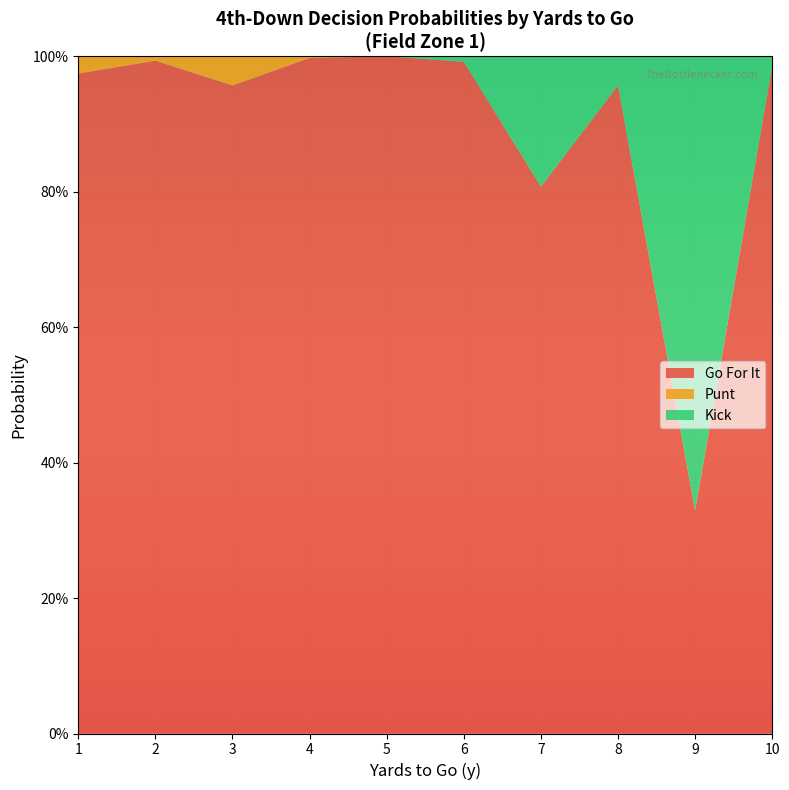

What are all the series names shown in the legend?

Go For It, Punt, Kick